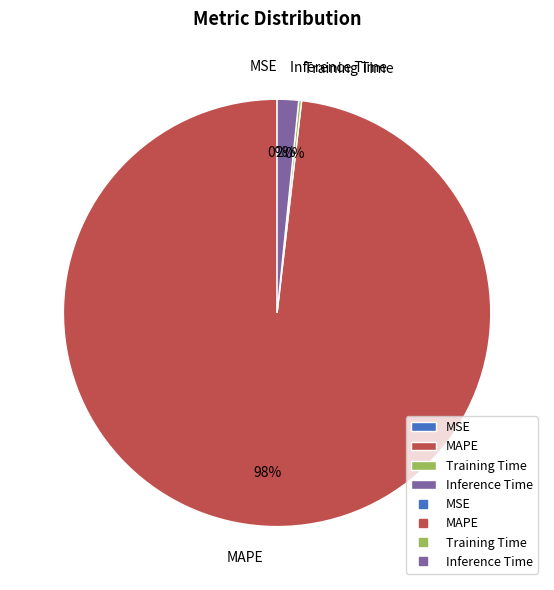

To the nearest percent, what is the average slice percentage?

25%